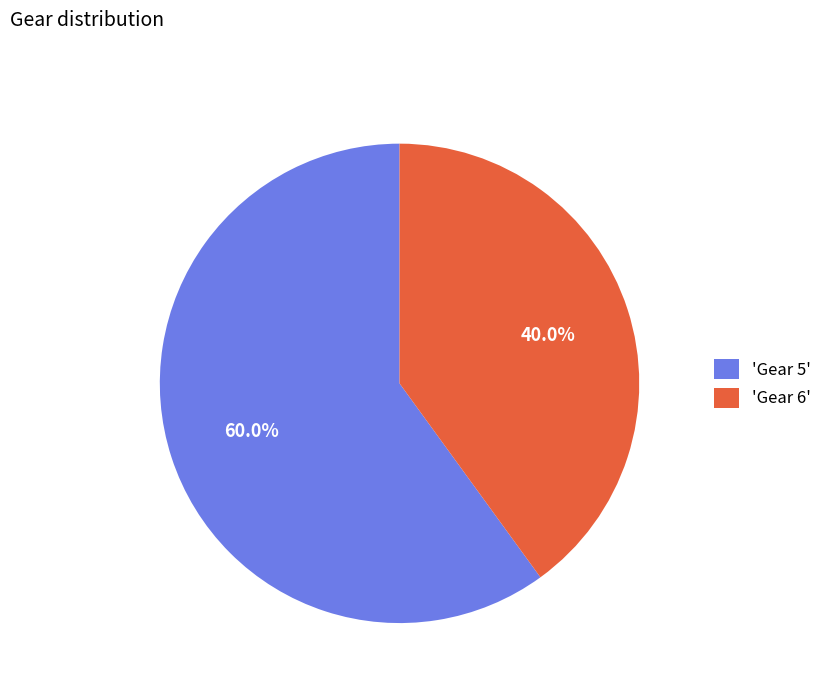

What percentage is NOT represented by 'Gear 5'?

40.0%